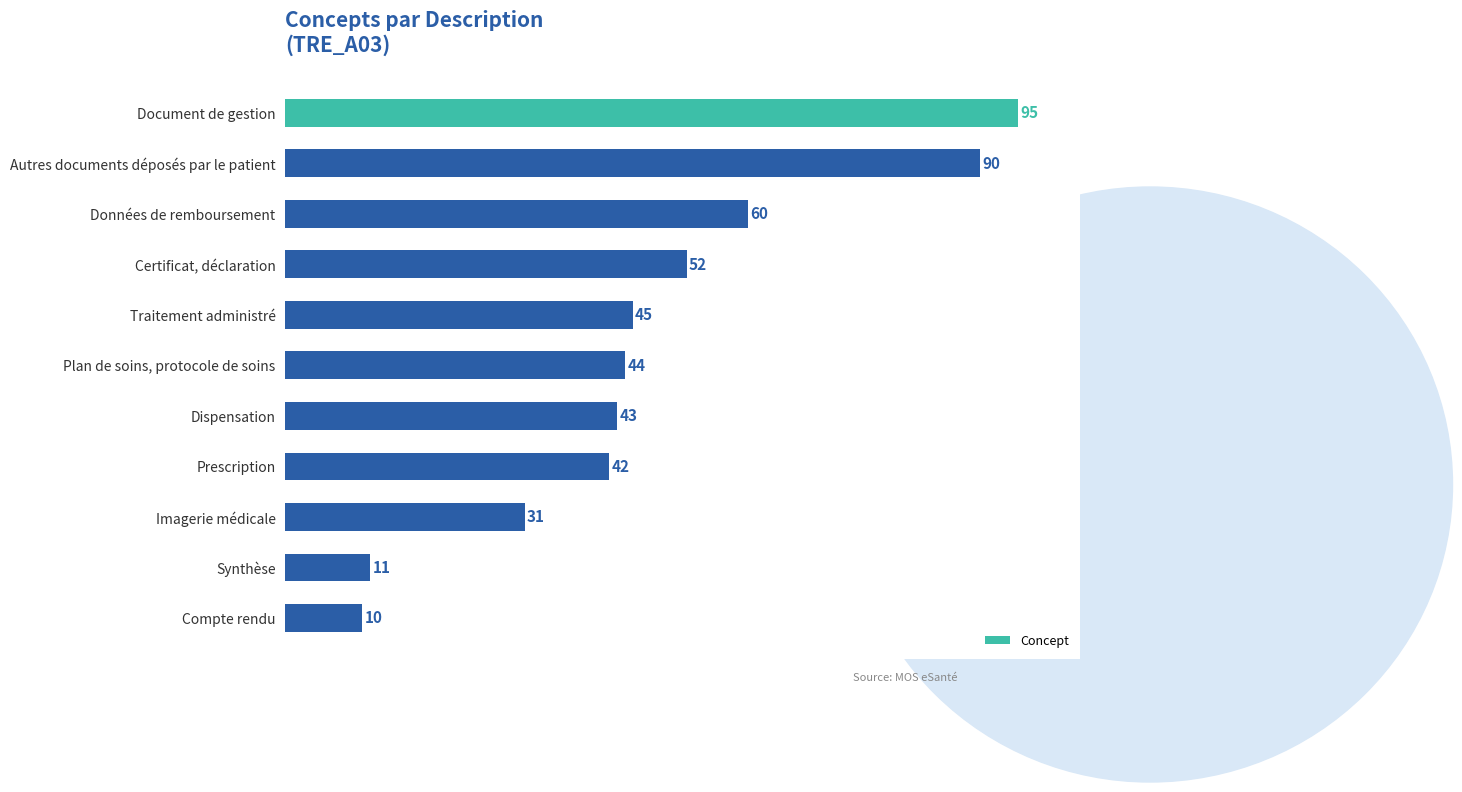

What is the difference between the maximum and minimum values?

85